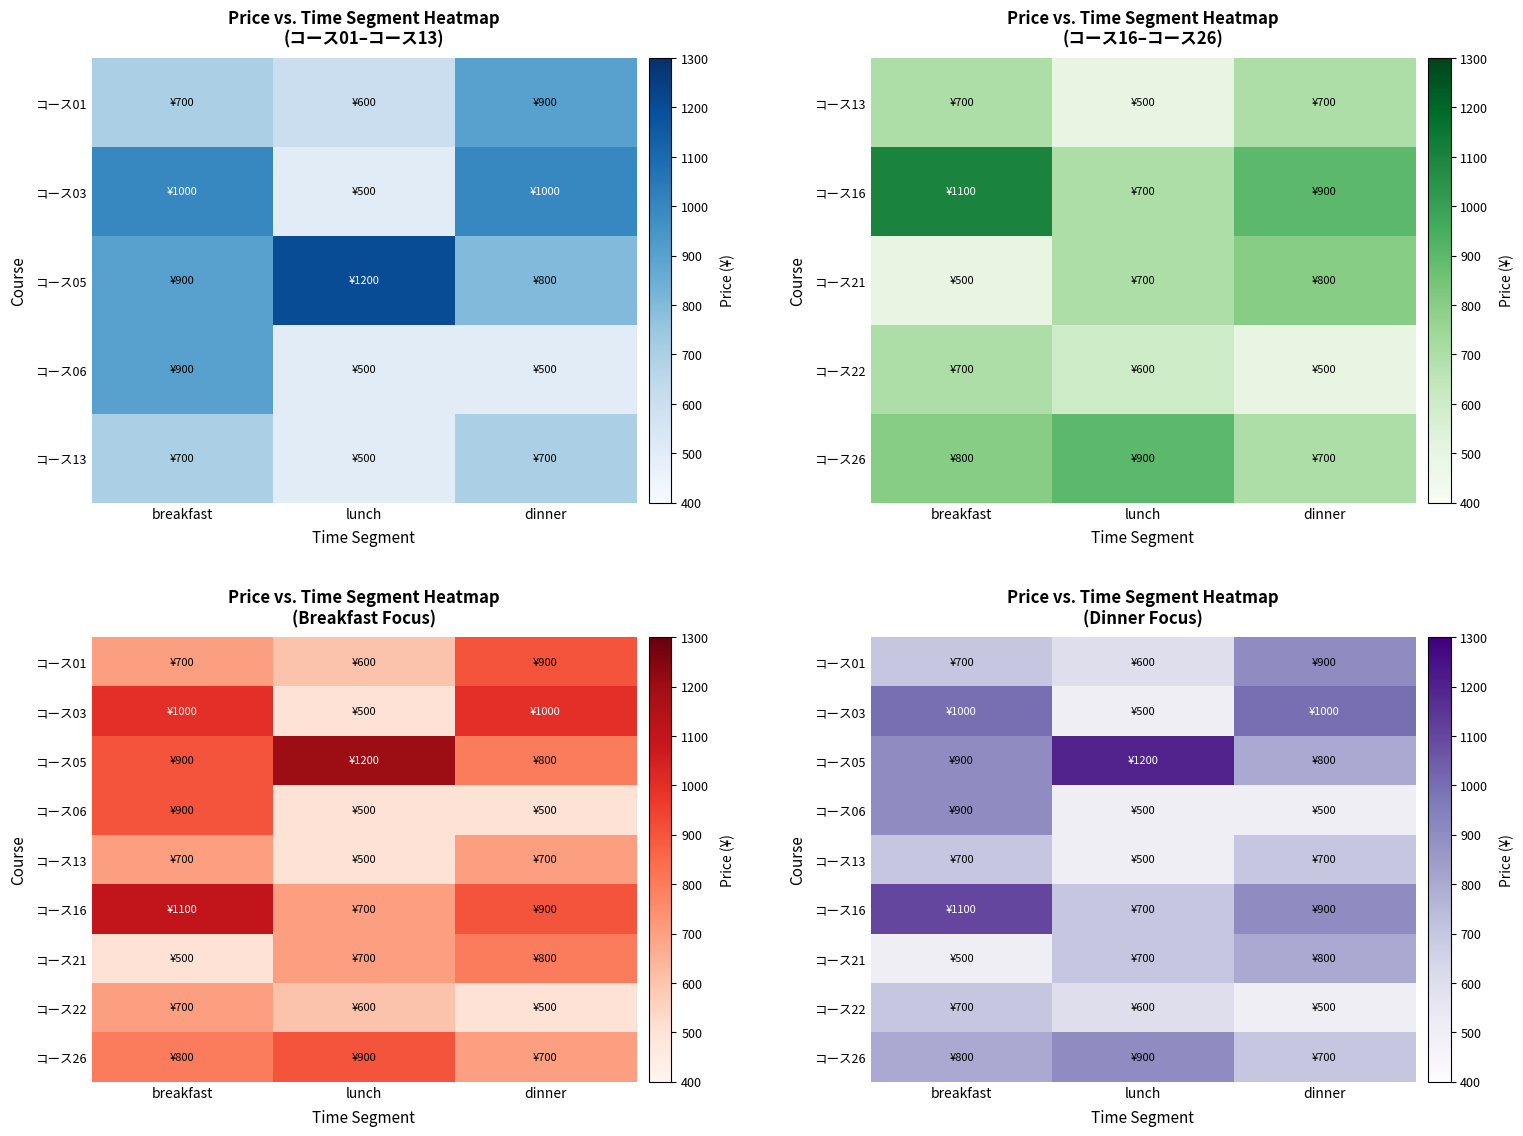

Where is コース05 nearest to the value 1000?

breakfast